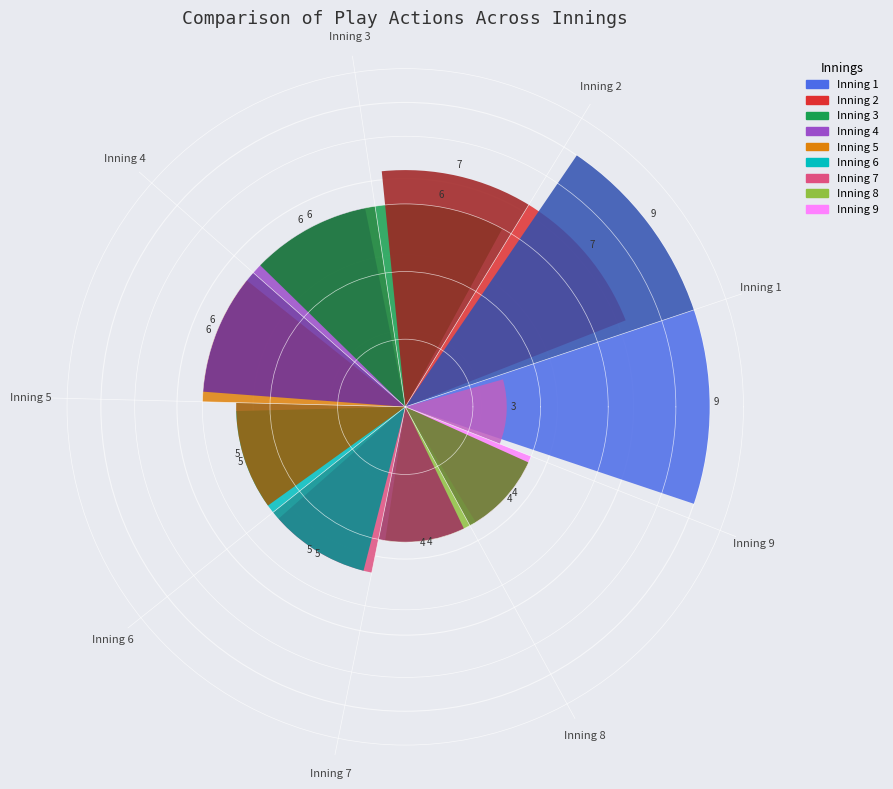

To the nearest percent, what portion does Inning 3 represent?

12%